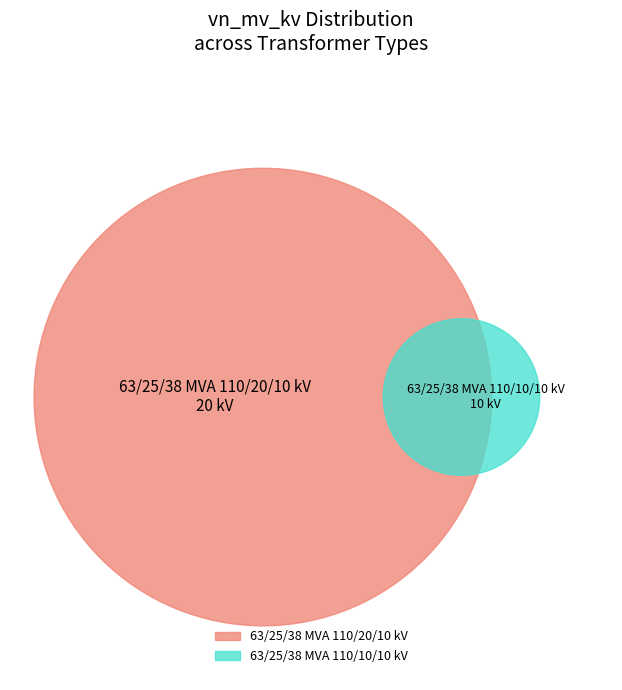

What is the total percentage of 63/25/38 MVA 110/10/10 kV and 63/25/38 MVA 110/20/10 kV?

100.0%